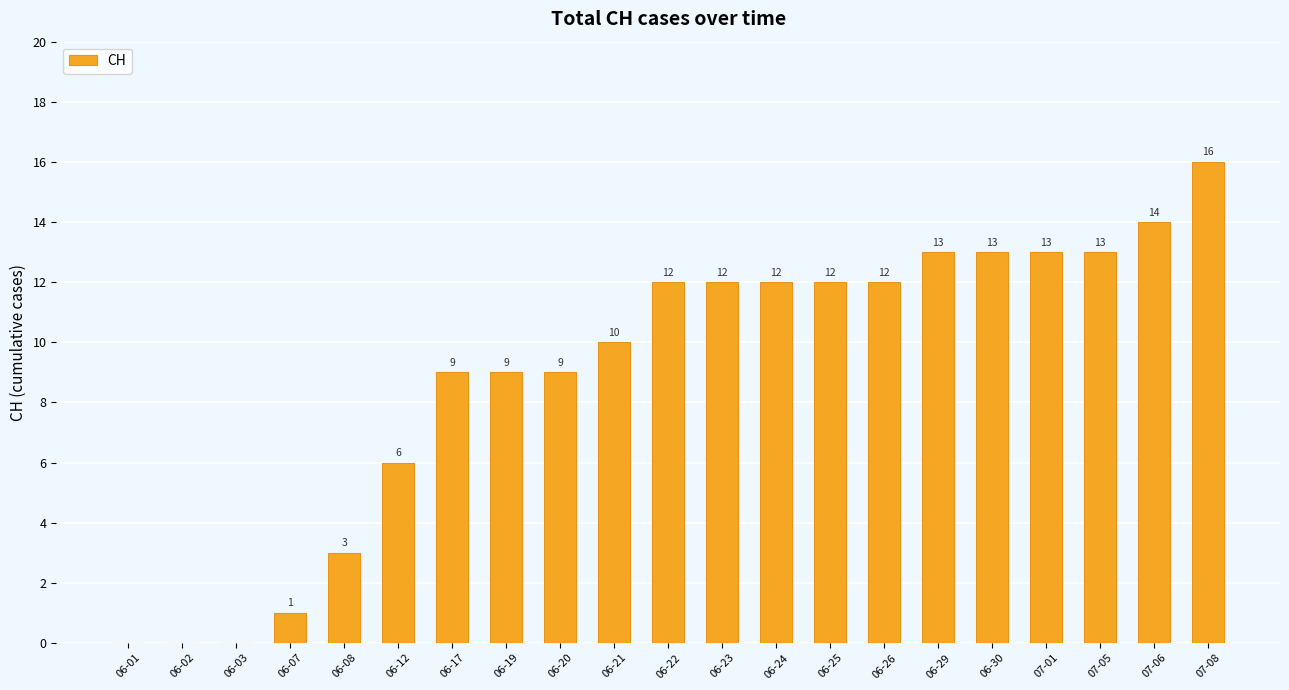

True or false: the data shows 5 at 06-20.

False